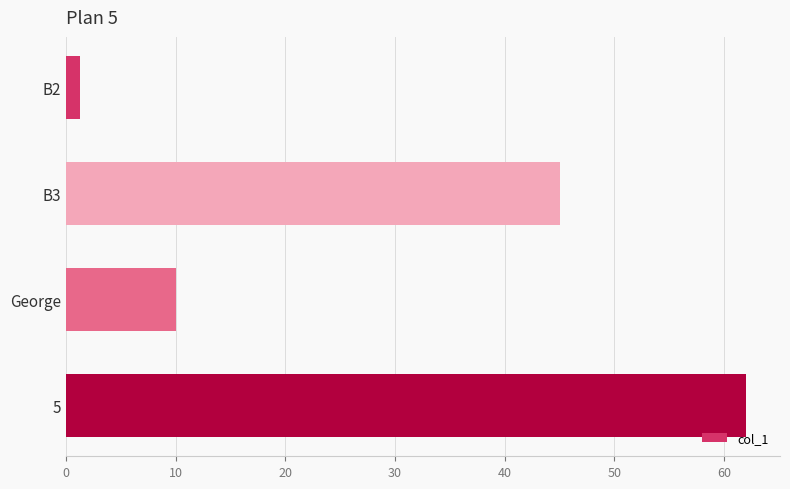

Reading top to bottom, extract all data points from this chart.

B2=1.3	B3=45.0	George=10.0	5=62.0